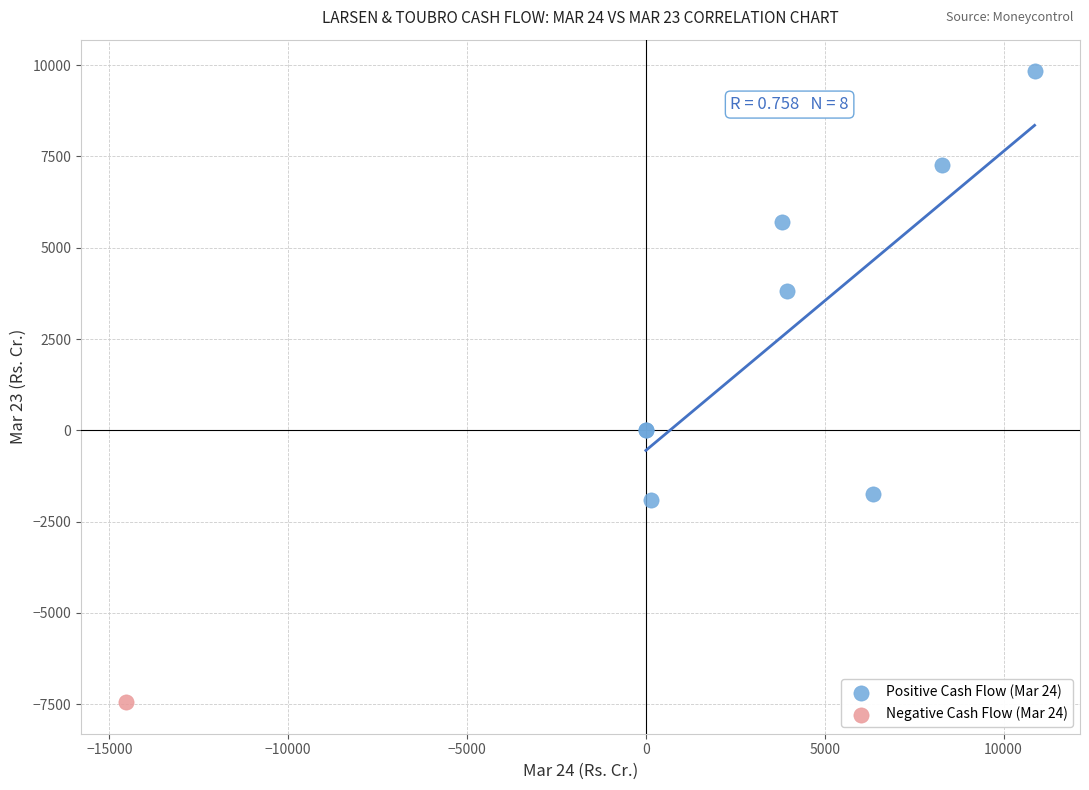

What are all the series names shown in the legend?

Positive Cash Flow (Mar 24), Negative Cash Flow (Mar 24)